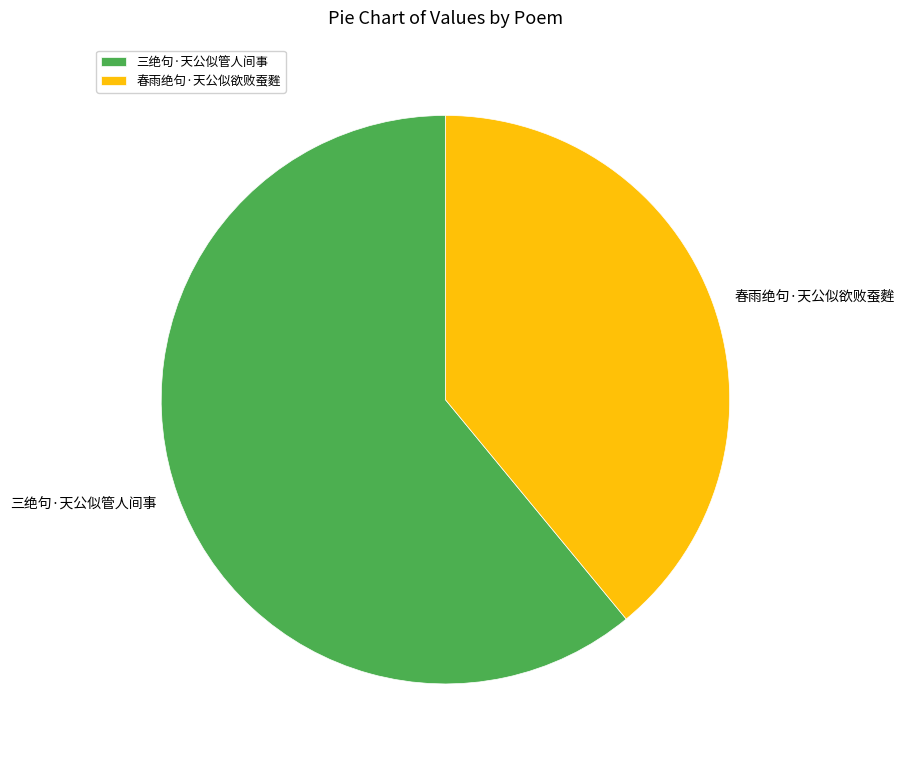

Which category has the biggest portion of the pie?

三绝句·天公似管人间事